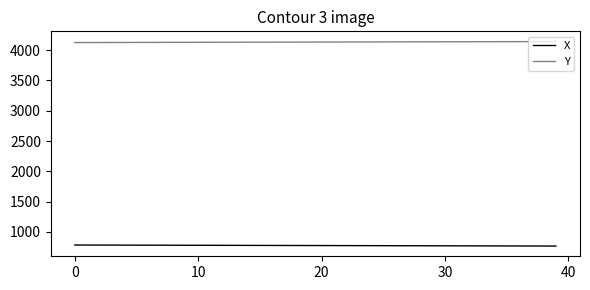

Rank the series by their maximum value, from lowest to highest.

X, Y